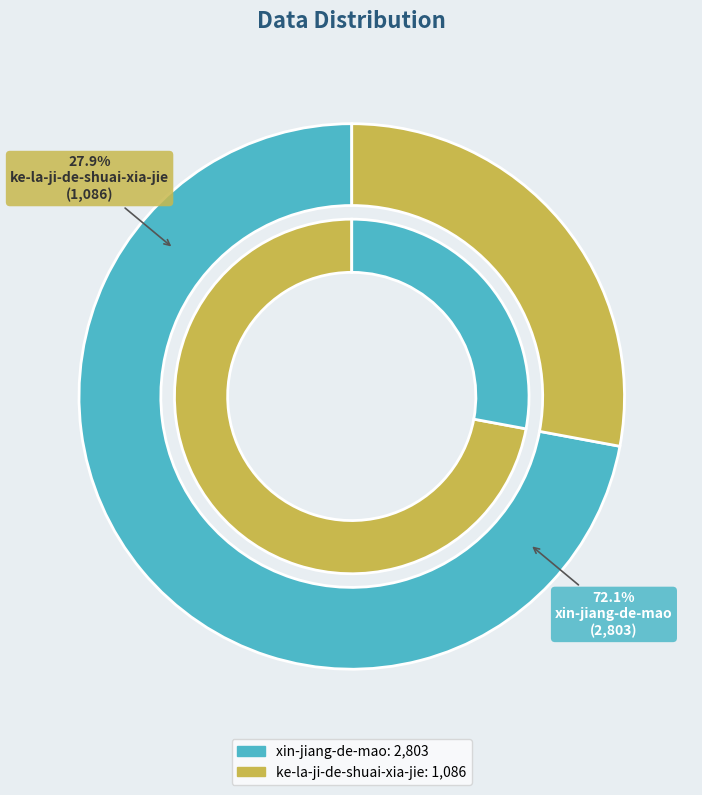

True or false: xin-jiang-de-mao accounts for 81% of the total.

False